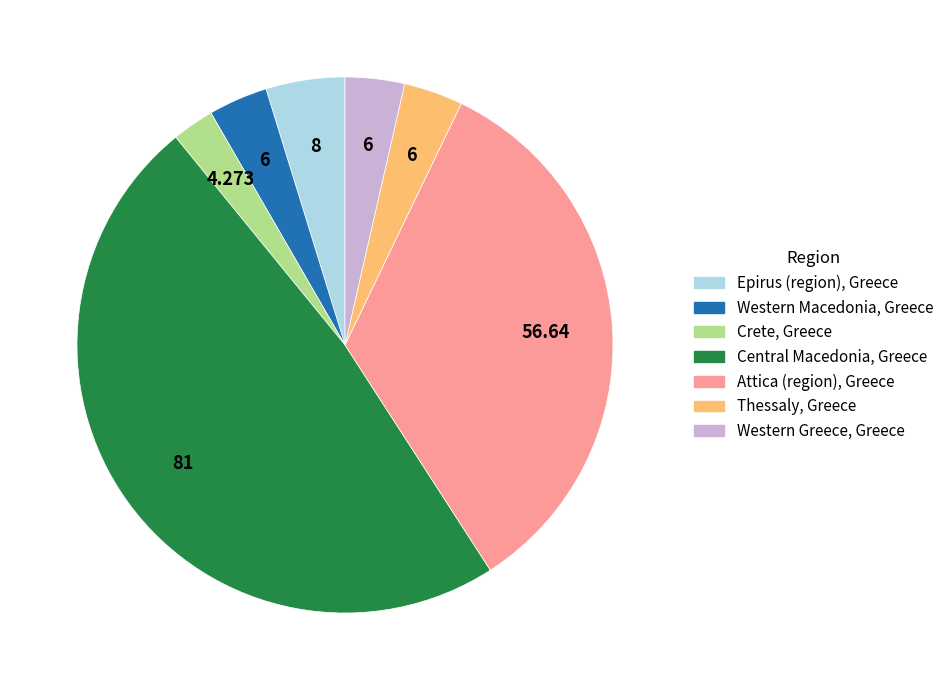

Which has a higher value, Crete, Greece or Western Greece, Greece?

Western Greece, Greece